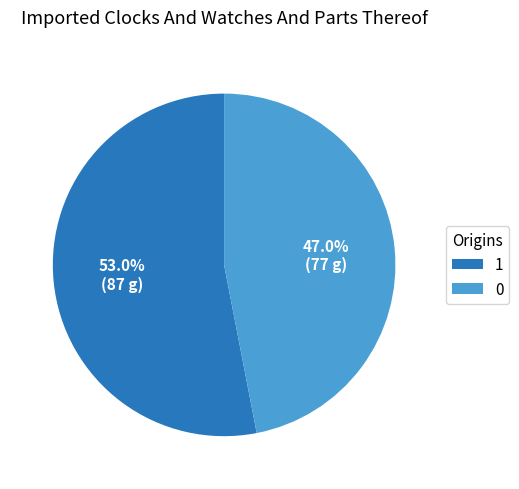

Which category accounts for the majority?

1